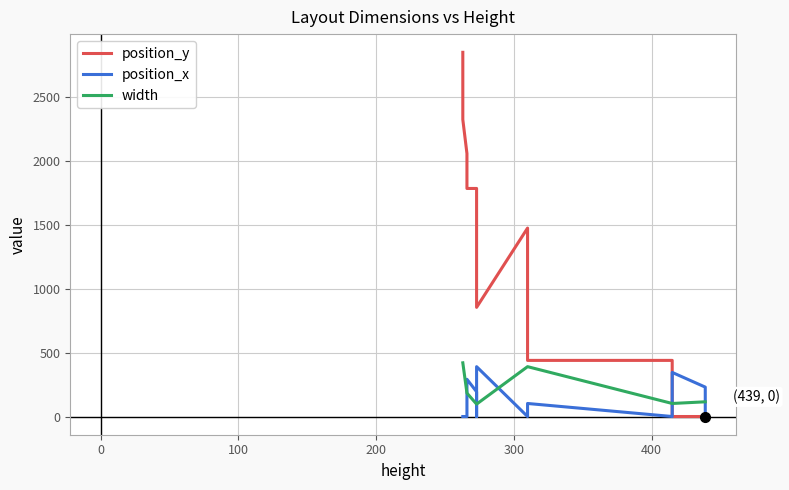

What is the difference between the maximum and minimum values in the width series?

323